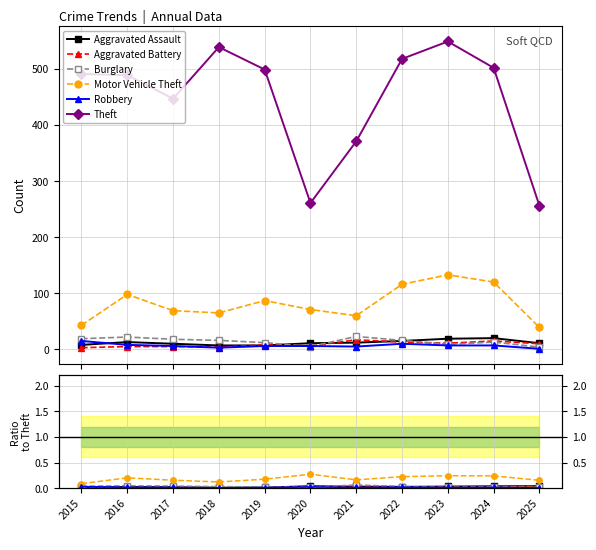

The value of Robbery at 2015 is 0.0. True or false?

True